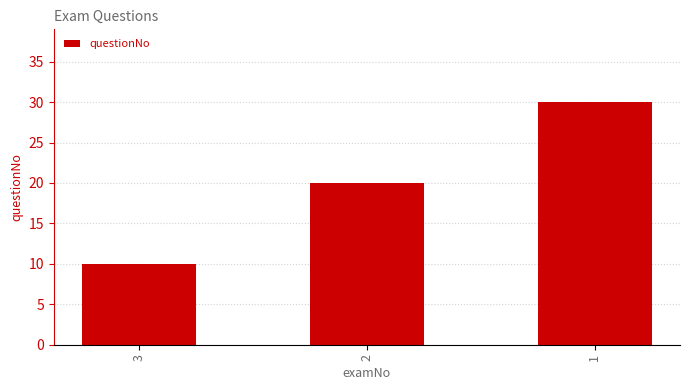

At which category does the chart reach its peak across all series?

1